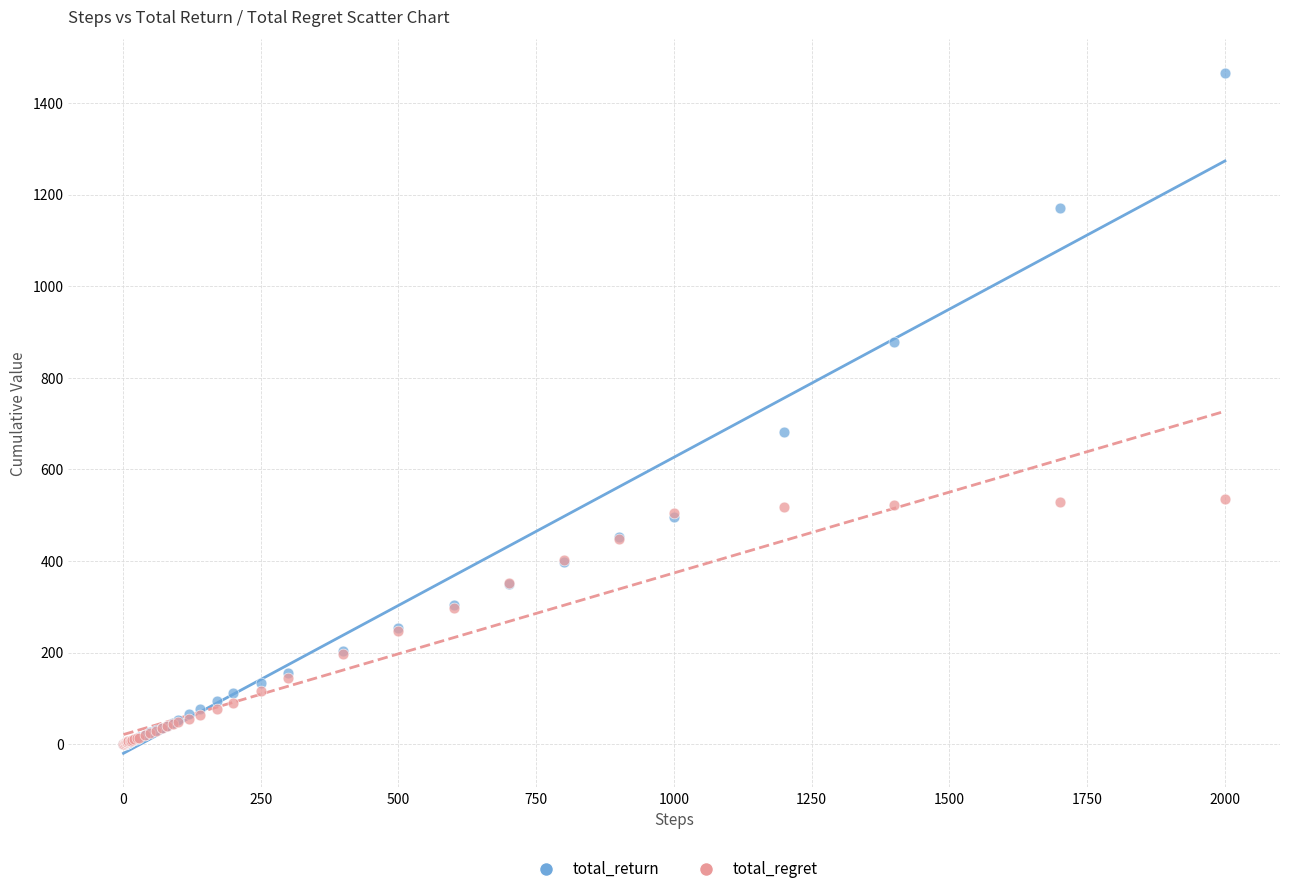

Across all series, what Y value is closest to 732?

681.2